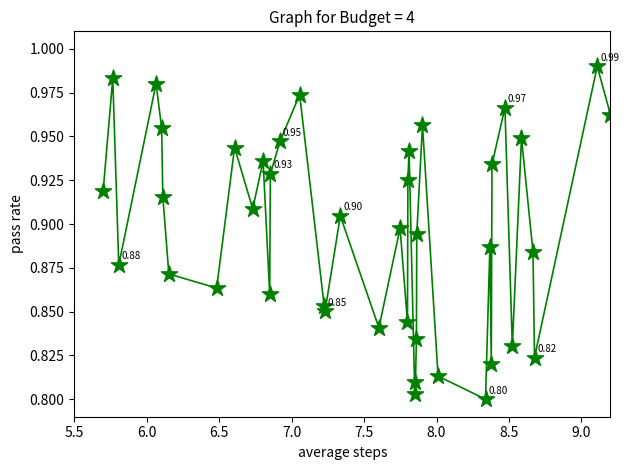

What is the range of X values (max minus min)?

3.5